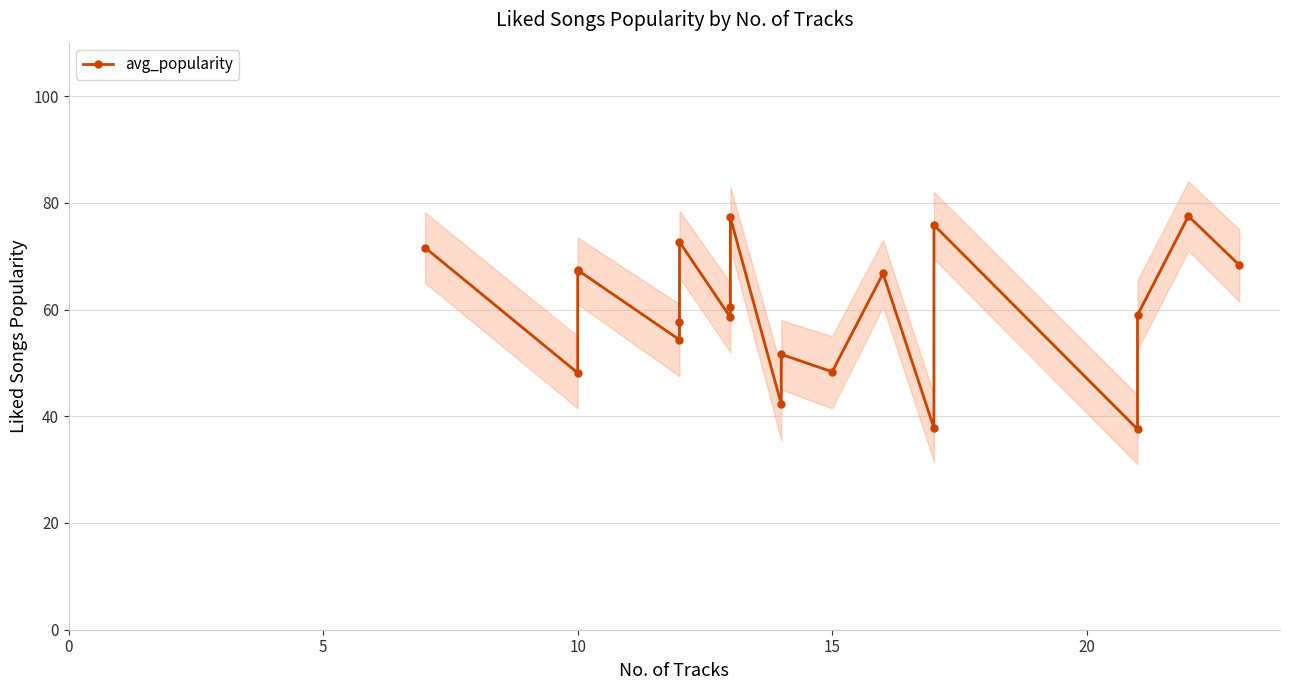

How many lines are shown in the chart?

1